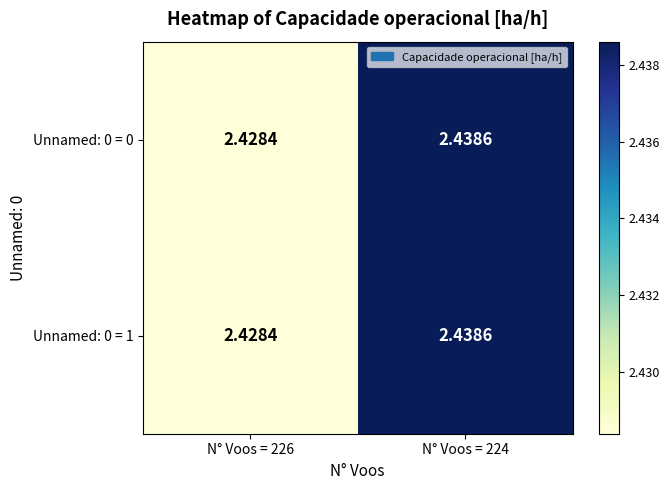

Is the value of Unnamed: 0 = 1 at N° Voos = 226 greater than the value of Unnamed: 0 = 0 at N° Voos = 224?

No